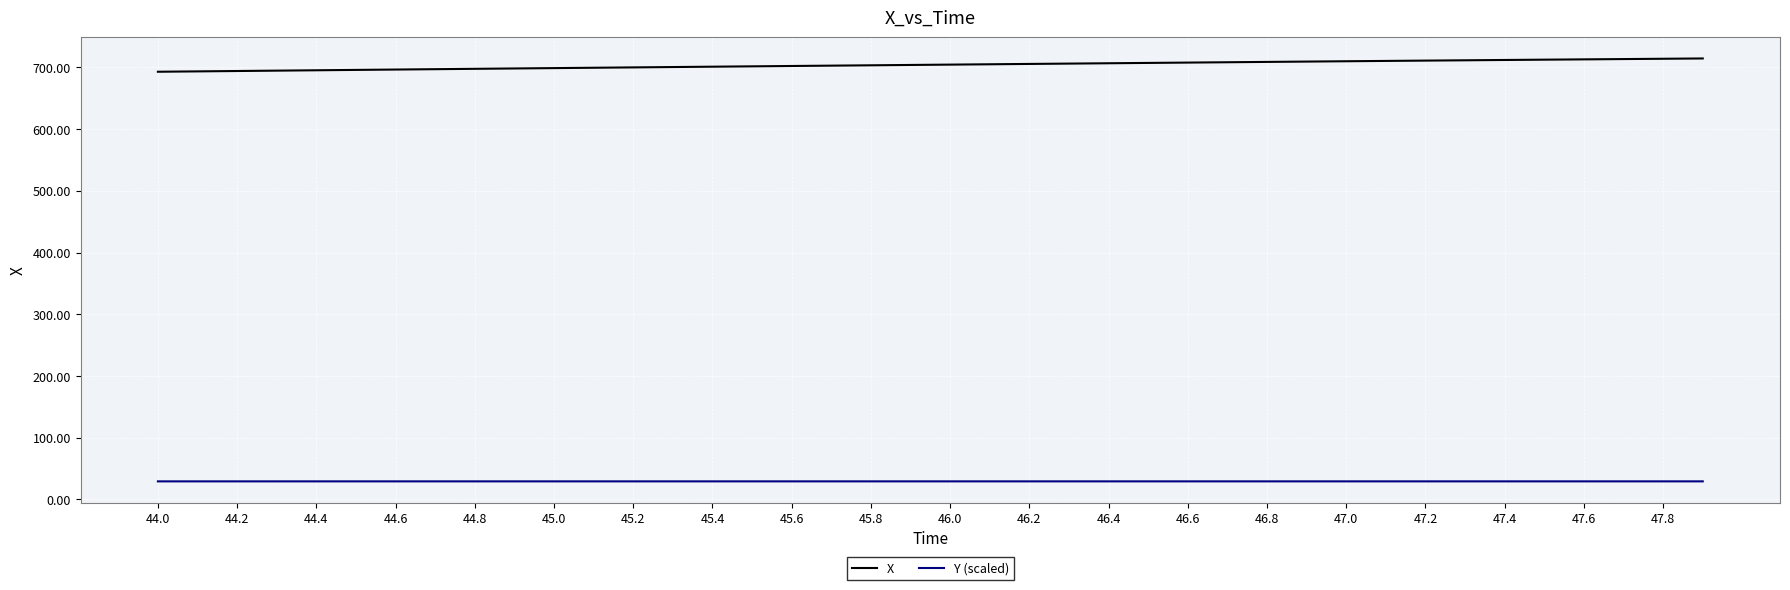

List the series in order of their overall mean, highest first.

X, Y (scaled)